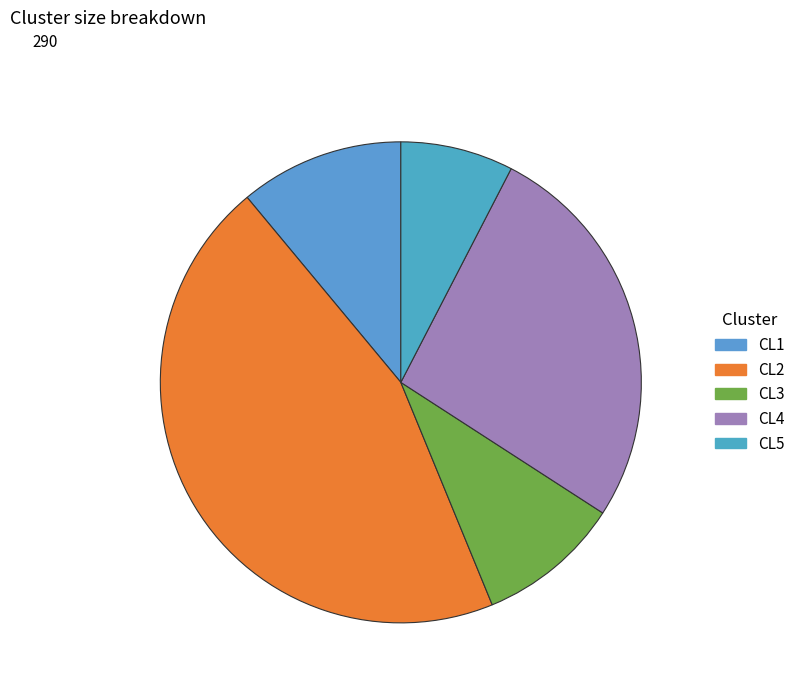

Is there a majority slice in this chart?

No